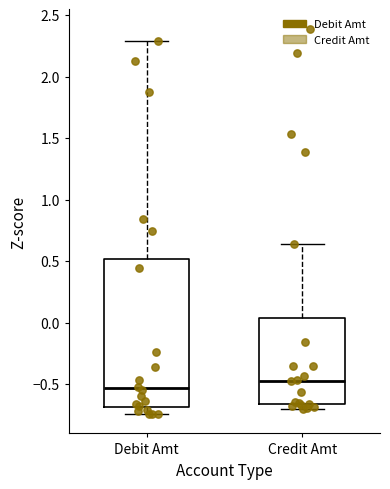

Comparing the boxes themselves (not the whiskers), which one is the tallest?

Debit Amt